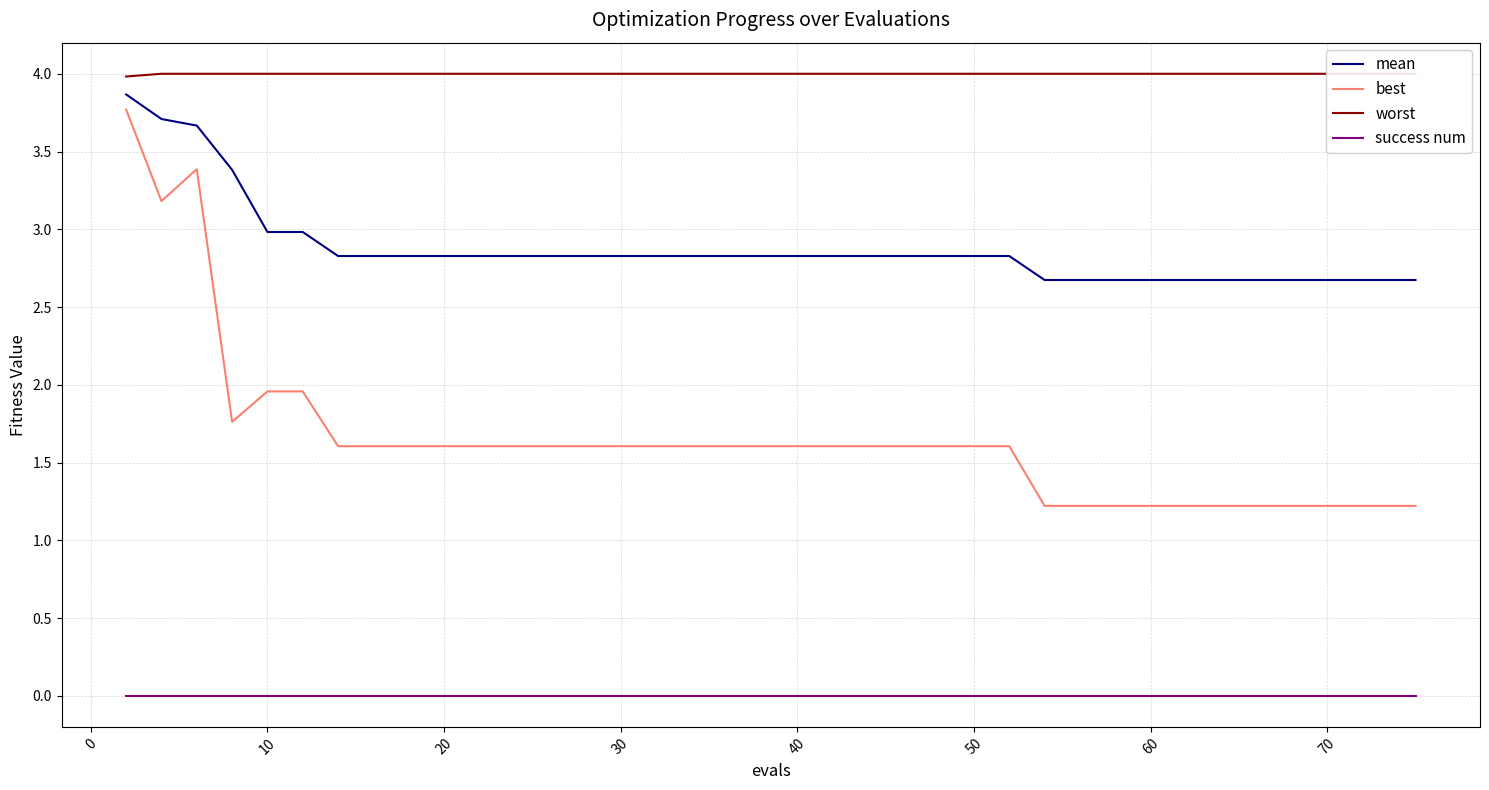

True or false: success num and best cross at least once.

False